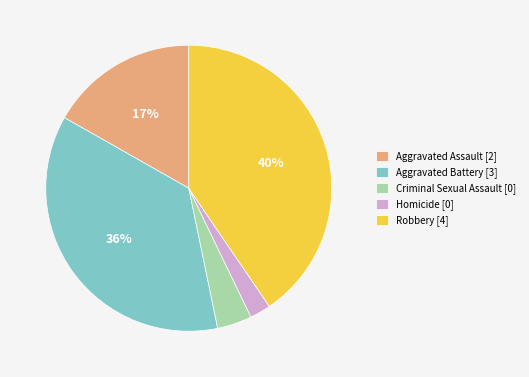

Is there a majority slice in this chart?

No